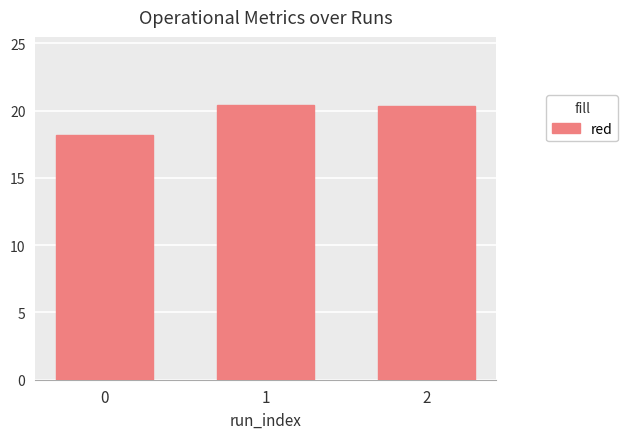

The value at 1 is 20.4. True or false?

True